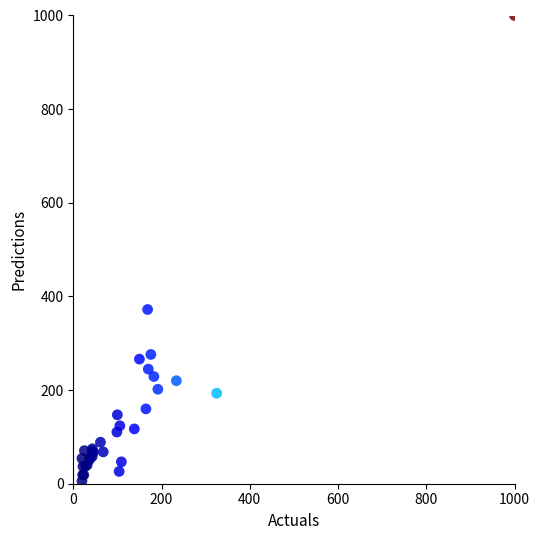

What Y value in the scatter plot is closest to 502?

372.1